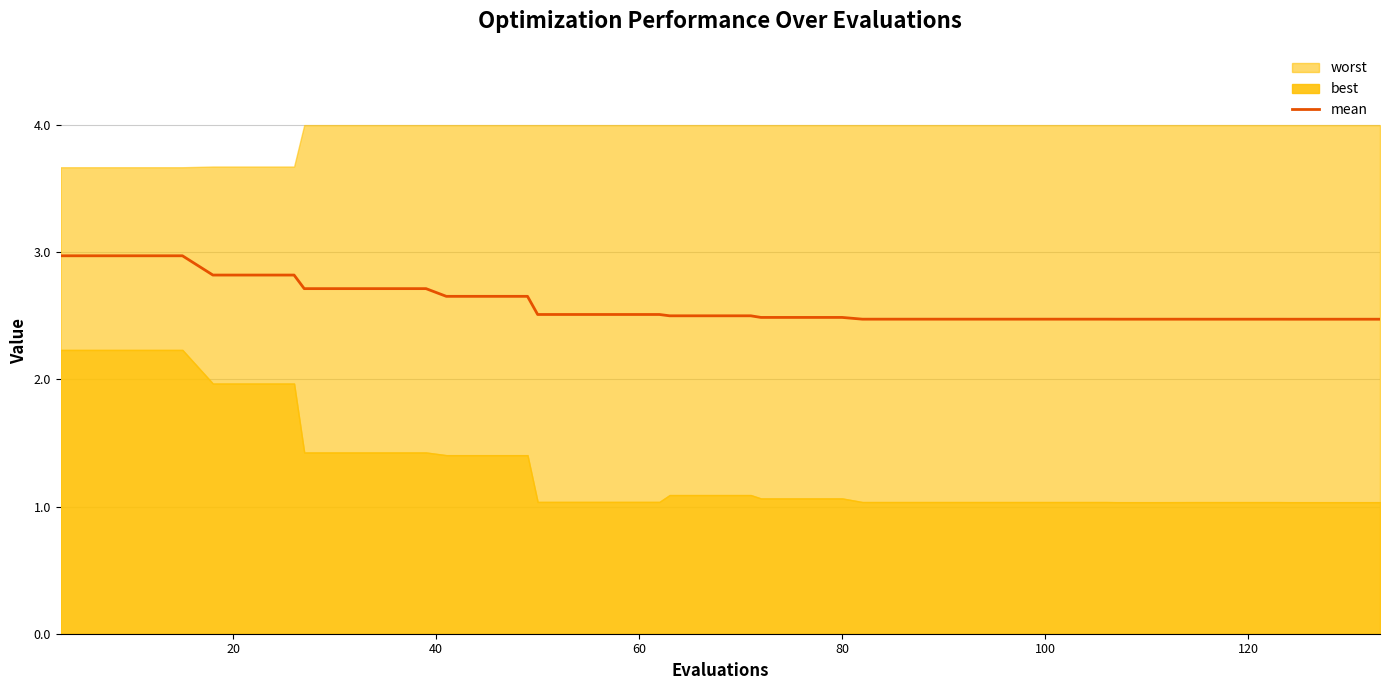

True or false: the data has more than 2 interior local peaks.

False